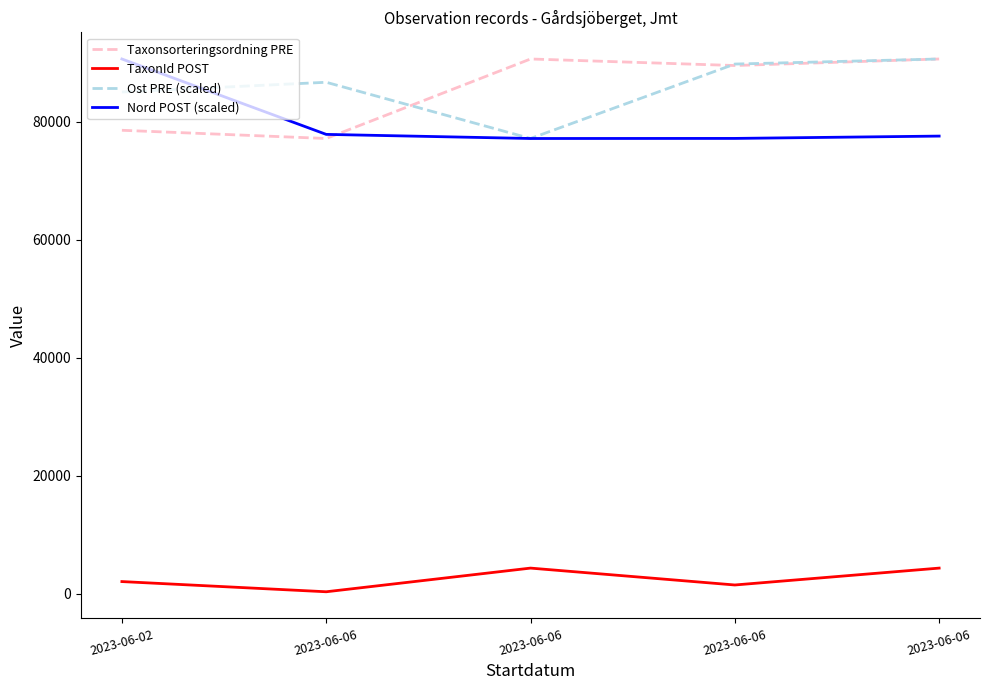

Is this an area chart (filled region under the line)?

No